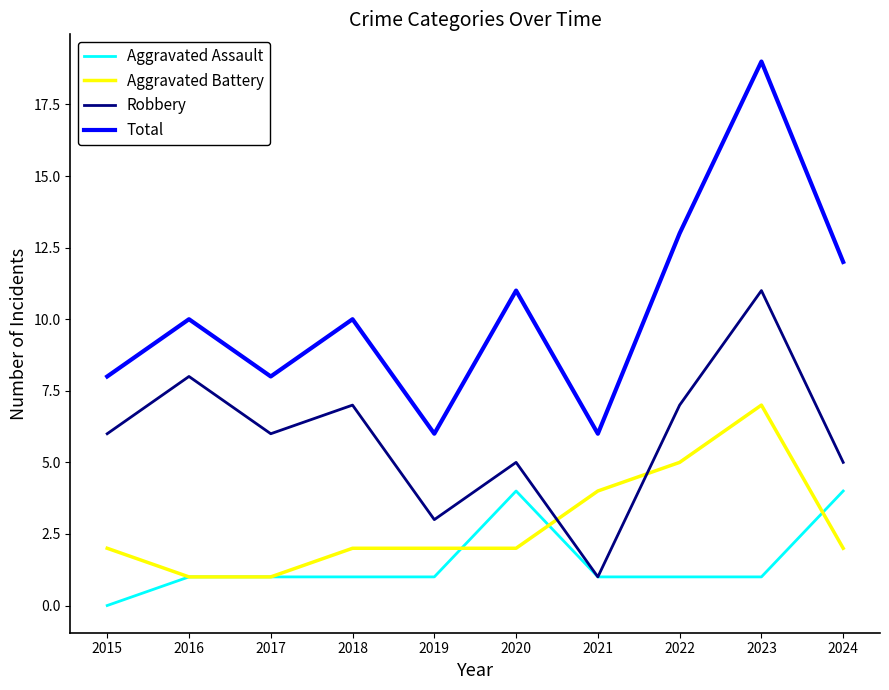

How many series are shown in this chart?

4